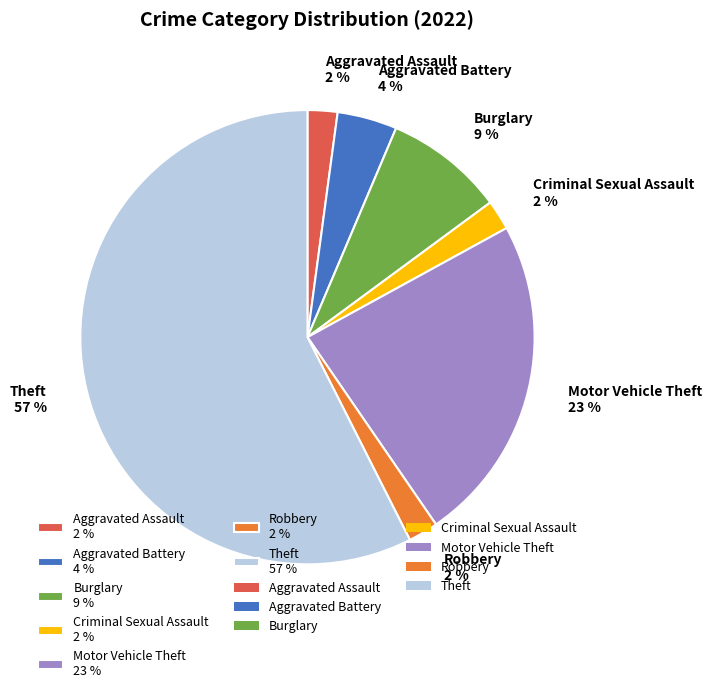

To the nearest percent, what is the combined percentage of Motor Vehicle Theft and Theft?

81%